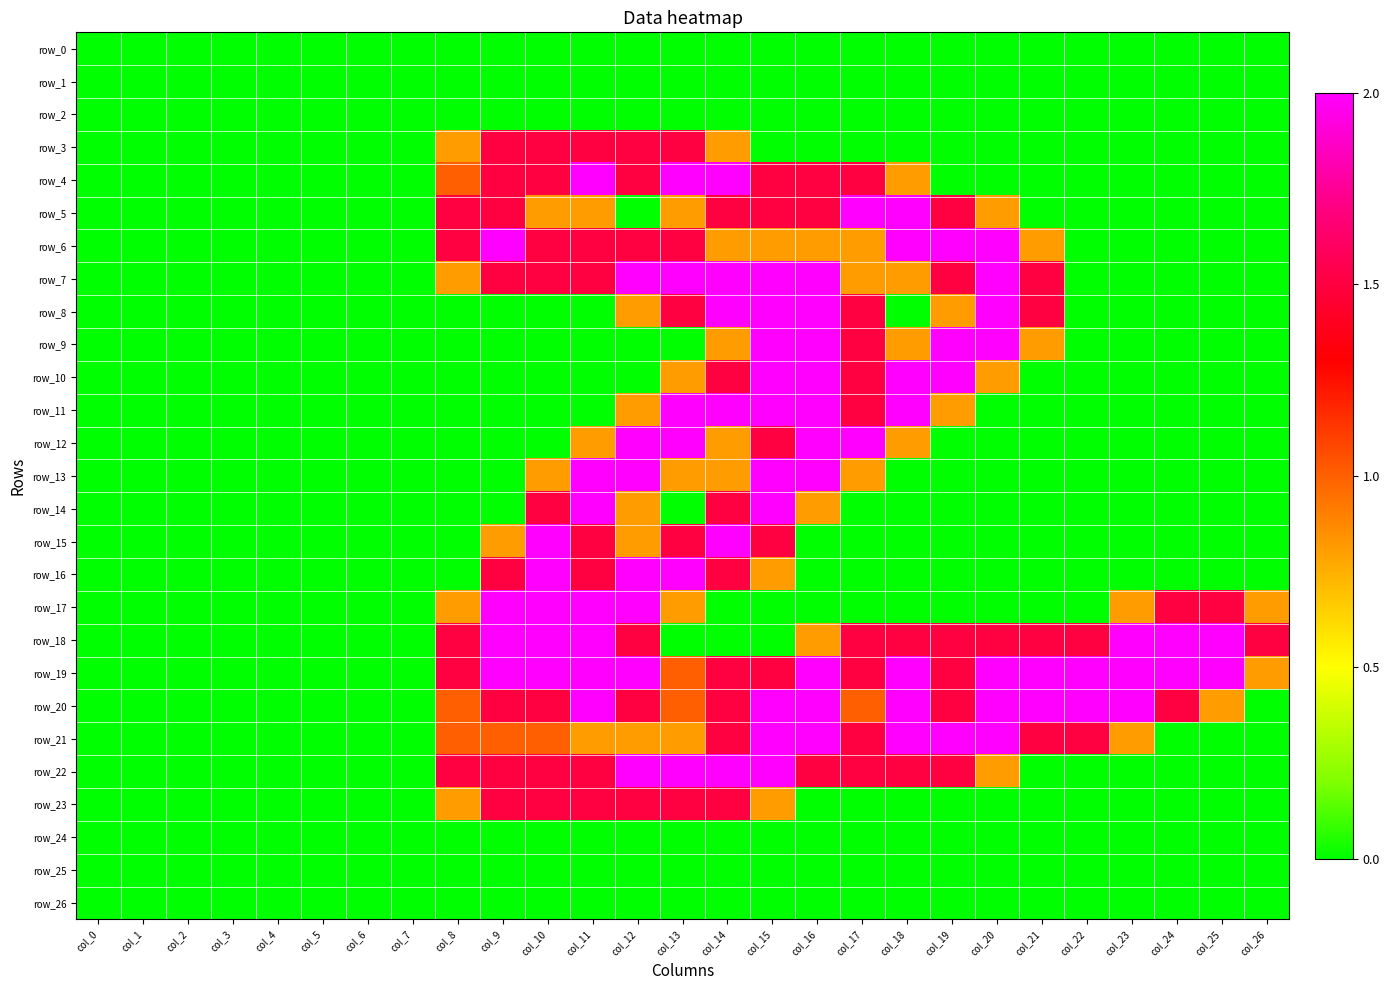

Reading left to right, transcribe all the data shown in this chart.

row_0: 0.0	0.0	0.0	0.0	0.0	0.0	0.0	0.0	0.0	0.0	0.0	0.0	0.0	0.0	0.0	0.0	0.0	0.0	0.0	0.0	0.0	0.0	0.0	0.0	0.0	0.0	0.0
row_1: 0.0	0.0	0.0	0.0	0.0	0.0	0.0	0.0	0.0	0.0	0.0	0.0	0.0	0.0	0.0	0.0	0.0	0.0	0.0	0.0	0.0	0.0	0.0	0.0	0.0	0.0	0.0
row_2: 0.0	0.0	0.0	0.0	0.0	0.0	0.0	0.0	0.0	0.0	0.0	0.0	0.0	0.0	0.0	0.0	0.0	0.0	0.0	0.0	0.0	0.0	0.0	0.0	0.0	0.0	0.0
row_3: 0.0	0.0	0.0	0.0	0.0	0.0	0.0	0.0	0.8	1.5	1.5	1.5	1.5	1.5	0.8	0.0	0.0	0.0	0.0	0.0	0.0	0.0	0.0	0.0	0.0	0.0	0.0
row_4: 0.0	0.0	0.0	0.0	0.0	0.0	0.0	0.0	1.0	1.5	1.5	2.0	1.5	2.0	2.0	1.5	1.5	1.5	0.8	0.0	0.0	0.0	0.0	0.0	0.0	0.0	0.0
row_5: 0.0	0.0	0.0	0.0	0.0	0.0	0.0	0.0	1.5	1.5	0.8	0.8	0.0	0.8	1.5	1.5	1.5	2.0	2.0	1.5	0.8	0.0	0.0	0.0	0.0	0.0	0.0
row_6: 0.0	0.0	0.0	0.0	0.0	0.0	0.0	0.0	1.5	2.0	1.5	1.5	1.5	1.5	0.8	0.8	0.8	0.8	2.0	2.0	2.0	0.8	0.0	0.0	0.0	0.0	0.0
row_7: 0.0	0.0	0.0	0.0	0.0	0.0	0.0	0.0	0.8	1.5	1.5	1.5	2.0	2.0	2.0	2.0	2.0	0.8	0.8	1.5	2.0	1.5	0.0	0.0	0.0	0.0	0.0
row_8: 0.0	0.0	0.0	0.0	0.0	0.0	0.0	0.0	0.0	0.0	0.0	0.0	0.8	1.5	2.0	2.0	2.0	1.5	0.0	0.8	2.0	1.5	0.0	0.0	0.0	0.0	0.0
row_9: 0.0	0.0	0.0	0.0	0.0	0.0	0.0	0.0	0.0	0.0	0.0	0.0	0.0	0.0	0.8	2.0	2.0	1.5	0.8	2.0	2.0	0.8	0.0	0.0	0.0	0.0	0.0
row_10: 0.0	0.0	0.0	0.0	0.0	0.0	0.0	0.0	0.0	0.0	0.0	0.0	0.0	0.8	1.5	2.0	2.0	1.5	2.0	2.0	0.8	0.0	0.0	0.0	0.0	0.0	0.0
row_11: 0.0	0.0	0.0	0.0	0.0	0.0	0.0	0.0	0.0	0.0	0.0	0.0	0.8	2.0	2.0	2.0	2.0	1.5	2.0	0.8	0.0	0.0	0.0	0.0	0.0	0.0	0.0
row_12: 0.0	0.0	0.0	0.0	0.0	0.0	0.0	0.0	0.0	0.0	0.0	0.8	2.0	2.0	0.8	1.5	2.0	2.0	0.8	0.0	0.0	0.0	0.0	0.0	0.0	0.0	0.0
row_13: 0.0	0.0	0.0	0.0	0.0	0.0	0.0	0.0	0.0	0.0	0.8	2.0	2.0	0.8	0.8	2.0	2.0	0.8	0.0	0.0	0.0	0.0	0.0	0.0	0.0	0.0	0.0
row_14: 0.0	0.0	0.0	0.0	0.0	0.0	0.0	0.0	0.0	0.0	1.5	2.0	0.8	0.0	1.5	2.0	0.8	0.0	0.0	0.0	0.0	0.0	0.0	0.0	0.0	0.0	0.0
row_15: 0.0	0.0	0.0	0.0	0.0	0.0	0.0	0.0	0.0	0.8	2.0	1.5	0.8	1.5	2.0	1.5	0.0	0.0	0.0	0.0	0.0	0.0	0.0	0.0	0.0	0.0	0.0
row_16: 0.0	0.0	0.0	0.0	0.0	0.0	0.0	0.0	0.0	1.5	2.0	1.5	2.0	2.0	1.5	0.8	0.0	0.0	0.0	0.0	0.0	0.0	0.0	0.0	0.0	0.0	0.0
row_17: 0.0	0.0	0.0	0.0	0.0	0.0	0.0	0.0	0.8	2.0	2.0	2.0	2.0	0.8	0.0	0.0	0.0	0.0	0.0	0.0	0.0	0.0	0.0	0.8	1.5	1.5	0.8
row_18: 0.0	0.0	0.0	0.0	0.0	0.0	0.0	0.0	1.5	2.0	2.0	2.0	1.5	0.0	0.0	0.0	0.8	1.5	1.5	1.5	1.5	1.5	1.5	2.0	2.0	2.0	1.5
row_19: 0.0	0.0	0.0	0.0	0.0	0.0	0.0	0.0	1.5	2.0	2.0	2.0	2.0	1.0	1.5	1.5	2.0	1.5	2.0	1.5	2.0	2.0	2.0	2.0	2.0	2.0	0.8
row_20: 0.0	0.0	0.0	0.0	0.0	0.0	0.0	0.0	1.0	1.5	1.5	2.0	1.5	1.0	1.5	2.0	2.0	1.0	2.0	1.5	2.0	2.0	2.0	2.0	1.5	0.8	0.0
row_21: 0.0	0.0	0.0	0.0	0.0	0.0	0.0	0.0	1.0	1.0	1.0	0.8	0.8	0.8	1.5	2.0	2.0	1.5	2.0	2.0	2.0	1.5	1.5	0.8	0.0	0.0	0.0
row_22: 0.0	0.0	0.0	0.0	0.0	0.0	0.0	0.0	1.5	1.5	1.5	1.5	2.0	2.0	2.0	2.0	1.5	1.5	1.5	1.5	0.8	0.0	0.0	0.0	0.0	0.0	0.0
row_23: 0.0	0.0	0.0	0.0	0.0	0.0	0.0	0.0	0.8	1.5	1.5	1.5	1.5	1.5	1.5	0.8	0.0	0.0	0.0	0.0	0.0	0.0	0.0	0.0	0.0	0.0	0.0
row_24: 0.0	0.0	0.0	0.0	0.0	0.0	0.0	0.0	0.0	0.0	0.0	0.0	0.0	0.0	0.0	0.0	0.0	0.0	0.0	0.0	0.0	0.0	0.0	0.0	0.0	0.0	0.0
row_25: 0.0	0.0	0.0	0.0	0.0	0.0	0.0	0.0	0.0	0.0	0.0	0.0	0.0	0.0	0.0	0.0	0.0	0.0	0.0	0.0	0.0	0.0	0.0	0.0	0.0	0.0	0.0
row_26: 0.0	0.0	0.0	0.0	0.0	0.0	0.0	0.0	0.0	0.0	0.0	0.0	0.0	0.0	0.0	0.0	0.0	0.0	0.0	0.0	0.0	0.0	0.0	0.0	0.0	0.0	0.0